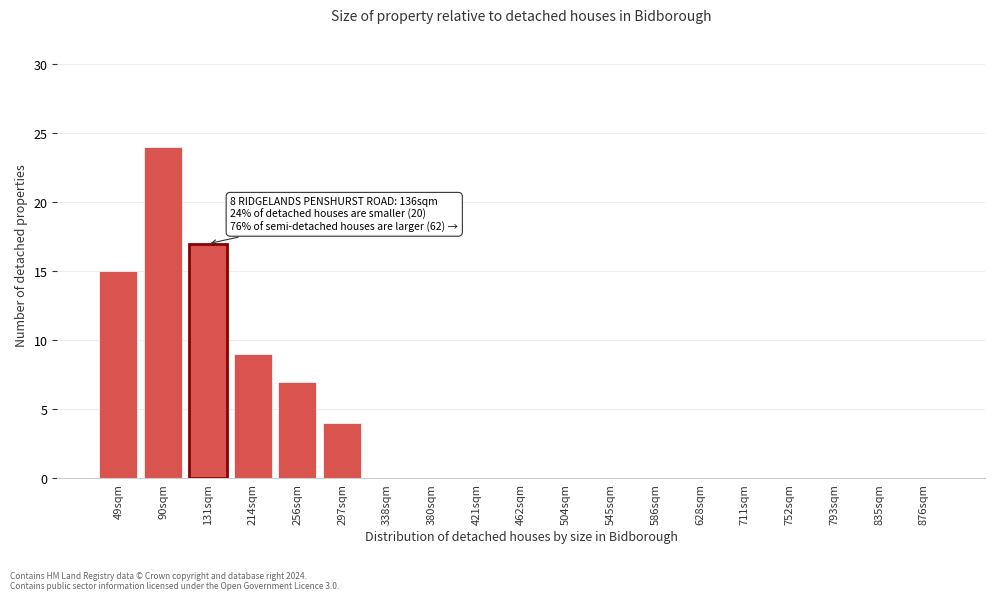

Reading left to right, list all the values displayed in this chart.

49sqm=15	90sqm=24	131sqm=17	214sqm=9	256sqm=7	297sqm=4	338sqm=0	380sqm=0	421sqm=0	462sqm=0	504sqm=0	545sqm=0	586sqm=0	628sqm=0	711sqm=0	752sqm=0	793sqm=0	835sqm=0	876sqm=0